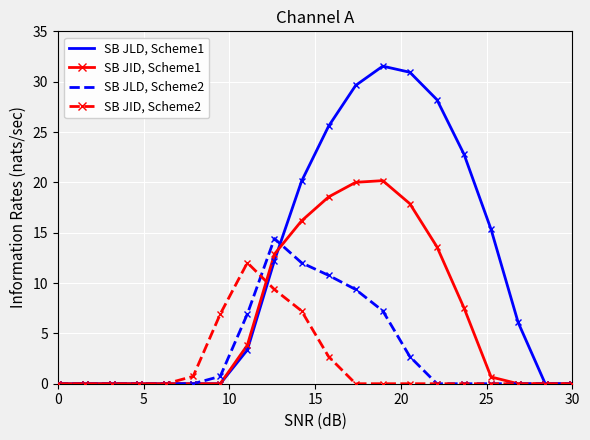

In SB JLD, Scheme2, how many points are higher than both neighbors (excluding endpoints)?

1